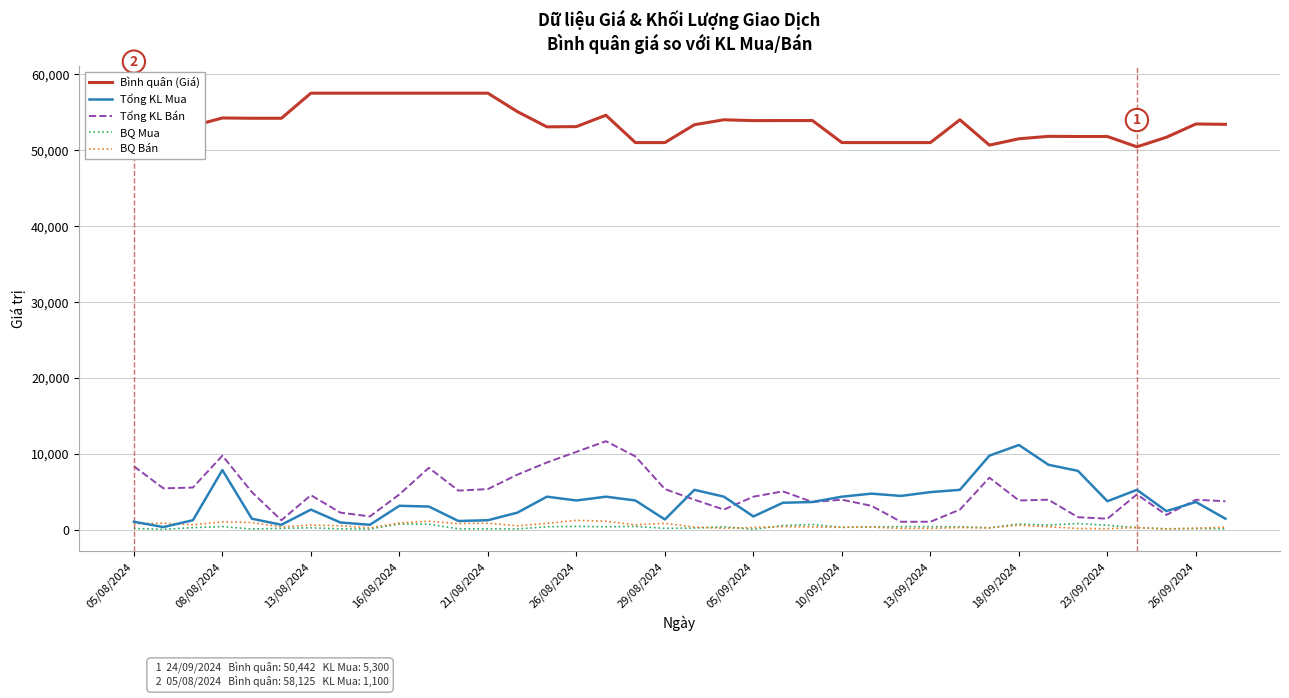

What is the difference between the maximum and minimum values in the BQ Bán series?

1121